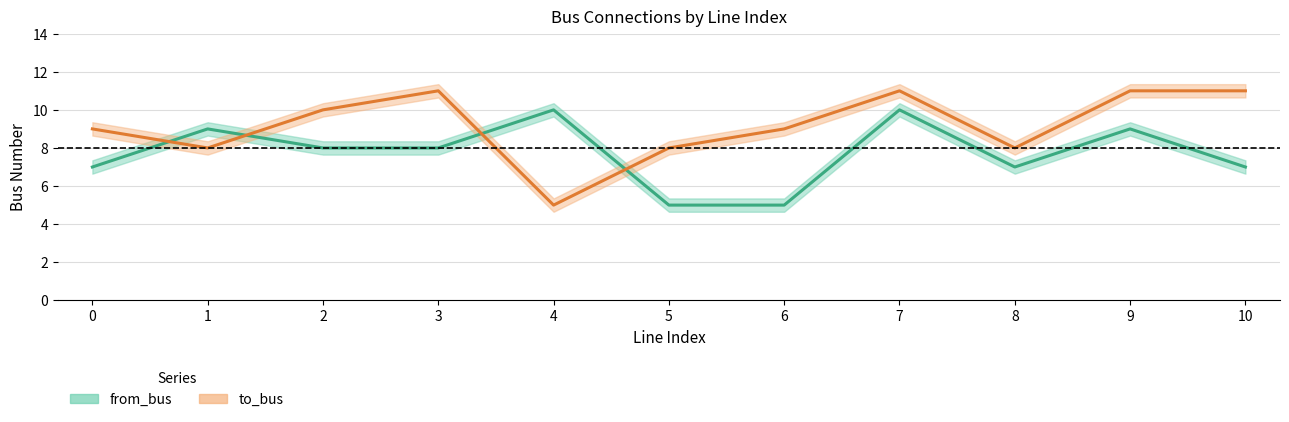

Which category has the highest value in the to_bus series?

3